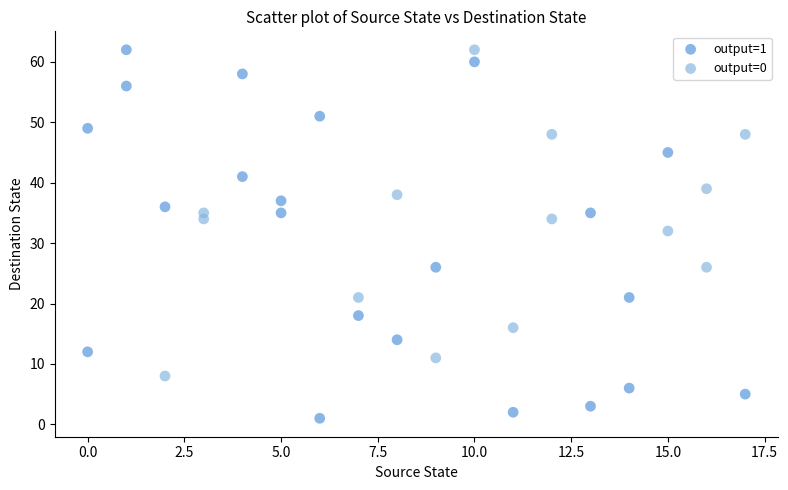

Which series contains the lowest Y value?

output=1